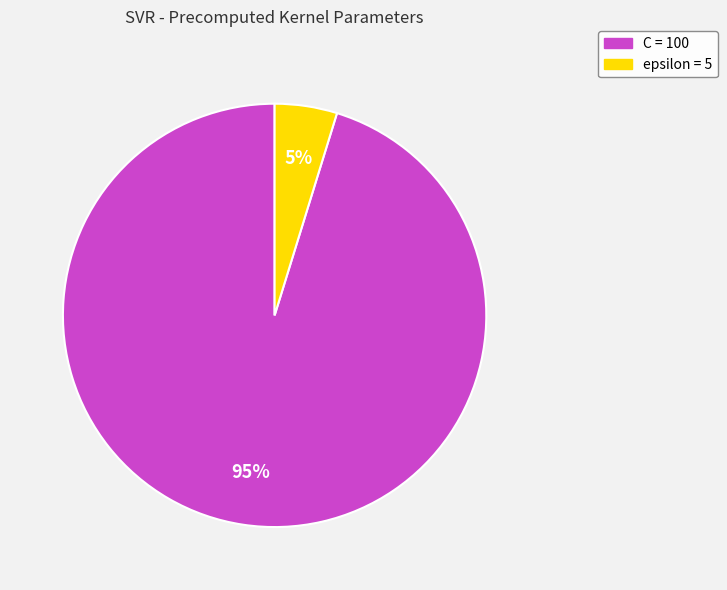

How many slices are in this pie chart?

2